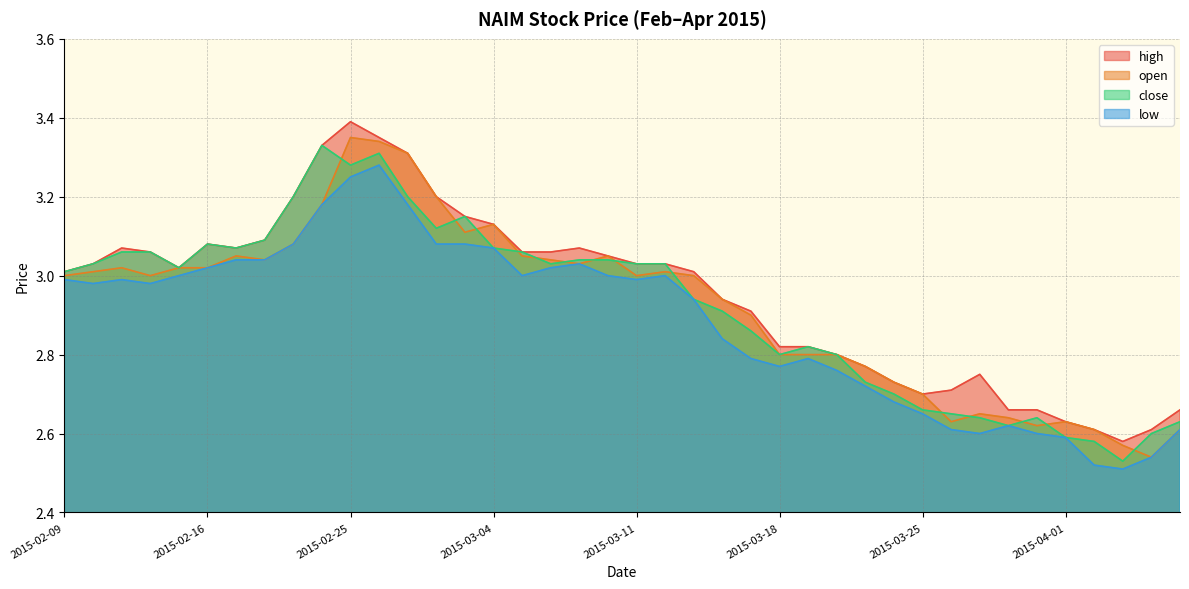

Which category has the lowest value in the open series?

2015-04-06